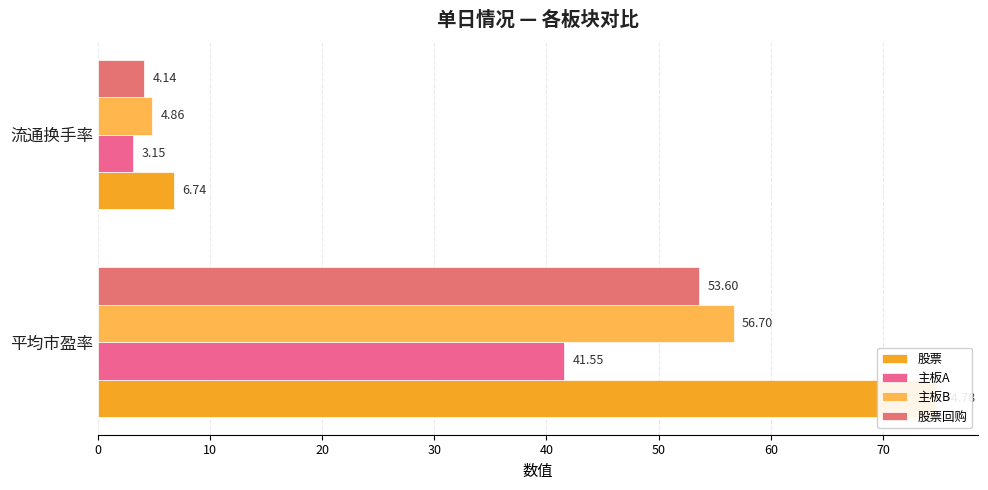

What is the approximate value of 主板A at 流通换手率?

3.1